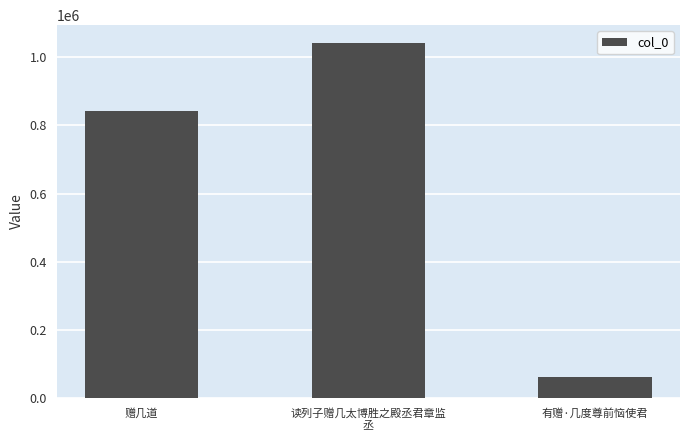

Rank the categories by value from highest to lowest.

读列子赠几太博胜之殿丞君章监
丞, 赠几道, 有赠·几度尊前恼使君